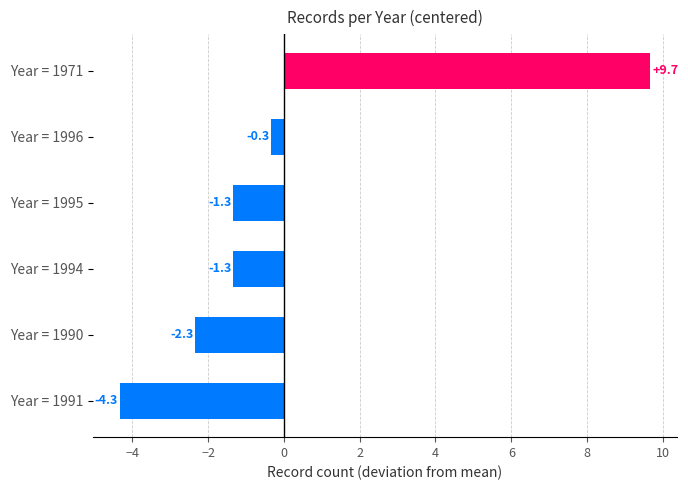

Which label corresponds to the largest value in the chart?

Year = 1971